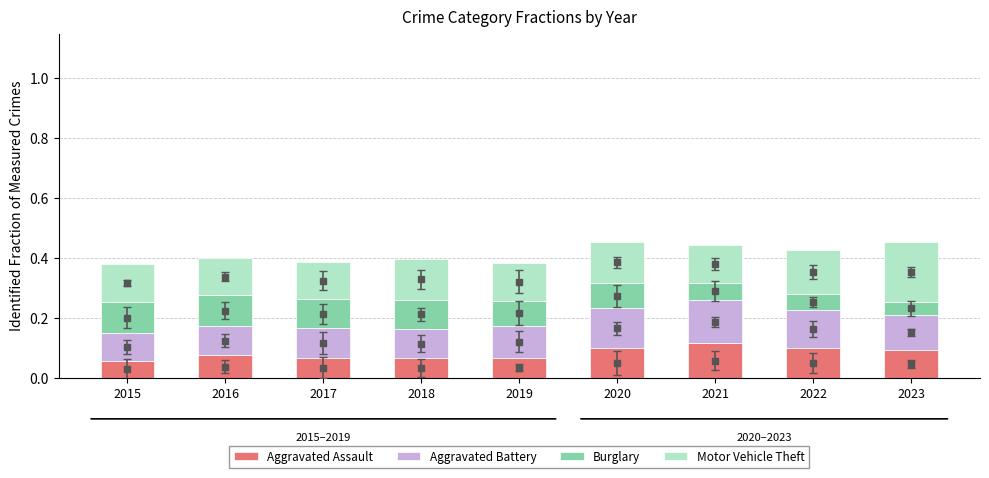

The value of Aggravated Assault at 2017 is 0.0. True or false?

False